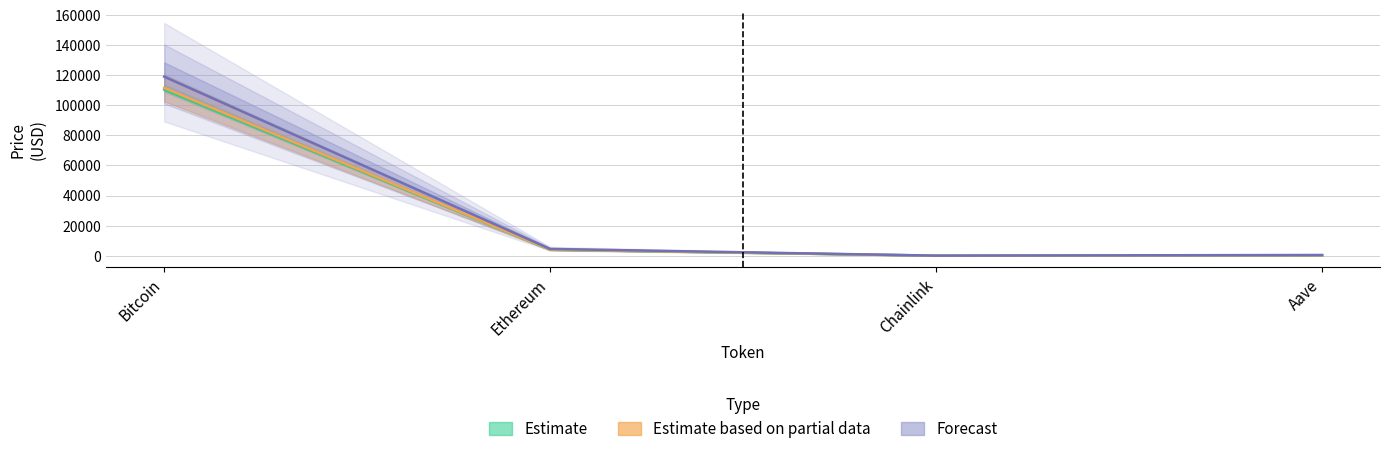

Reading right to left, transcribe all the data shown in this chart.

price: Aave=229.7	Chainlink=18.2	Ethereum=3928.6	Bitcoin=110418.0
price24hAgo: Aave=262.1	Chainlink=20.8	Ethereum=4004.9	Bitcoin=111592.6
allTimeHigh: Aave=467.3	Chainlink=37.2	Ethereum=4488.2	Bitcoin=119032.1